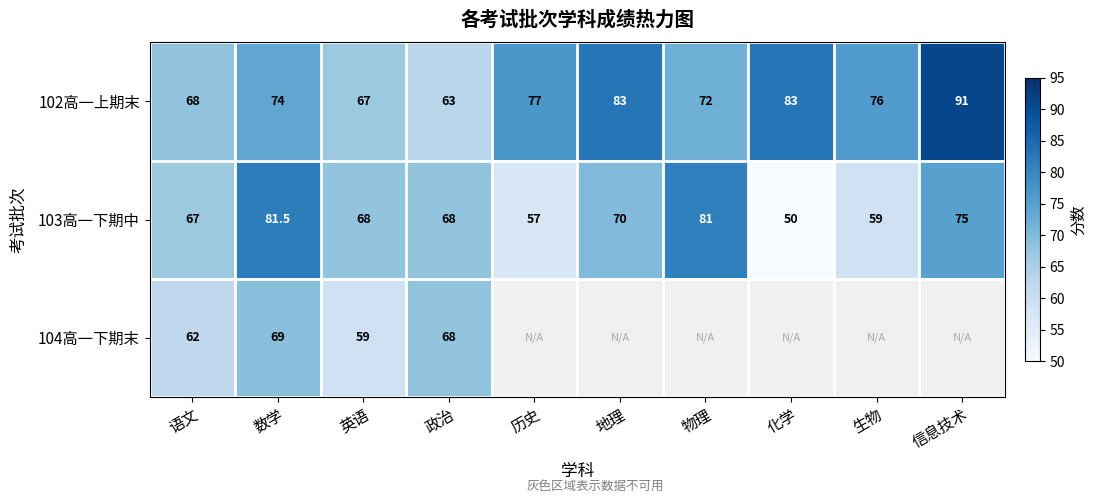

Is it true that 103高一下期中 equals 67.0 at 语文?

True